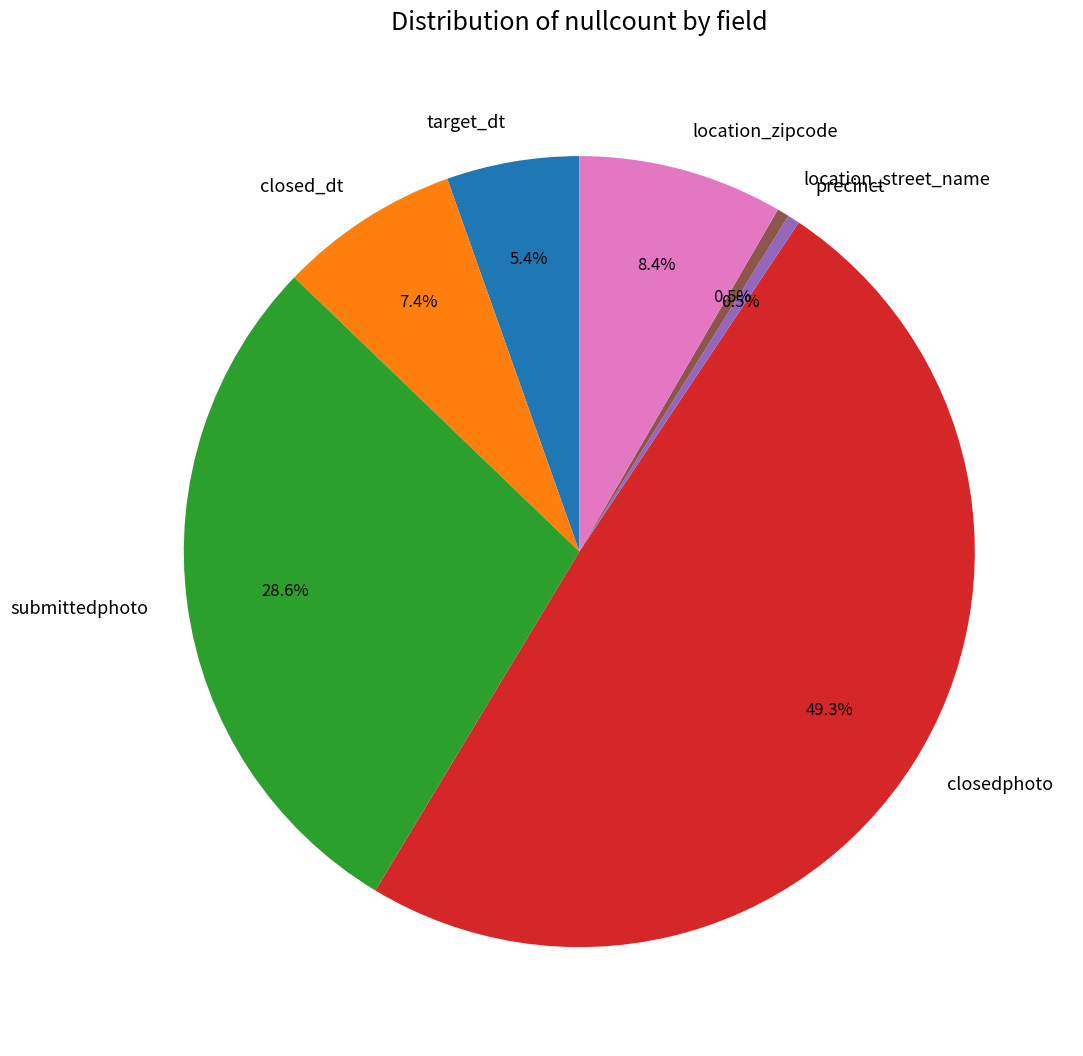

Combined, what portion of the pie is closedphoto and location_zipcode?

57.6%